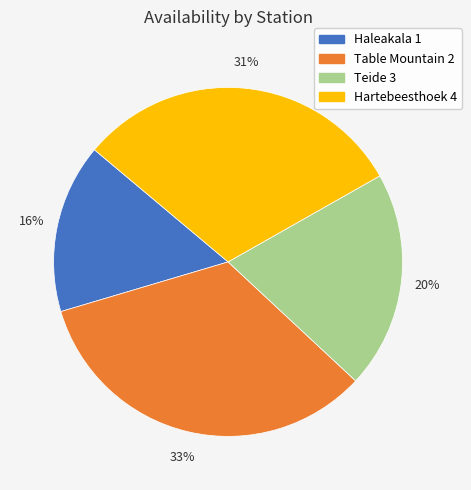

Combined, do Table Mountain 2 and Teide 3 account for over 50%?

Yes